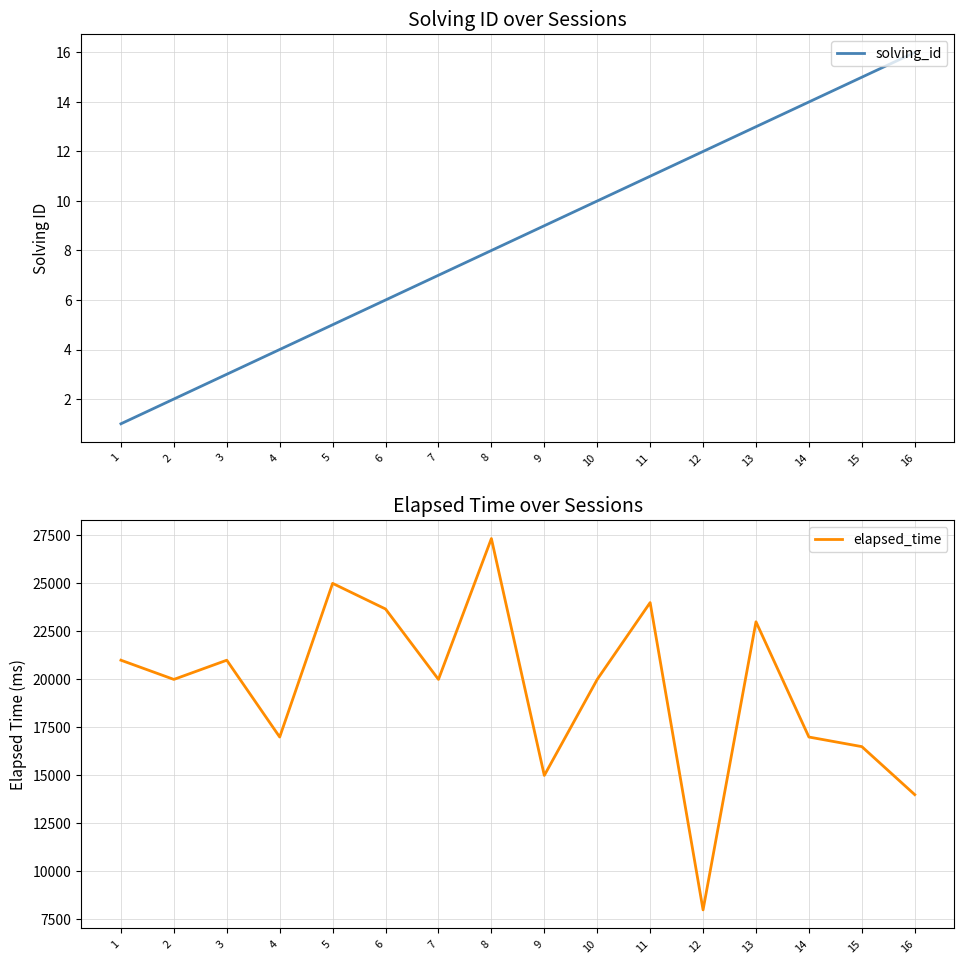

Which series has the largest total across all categories?

elapsed_time